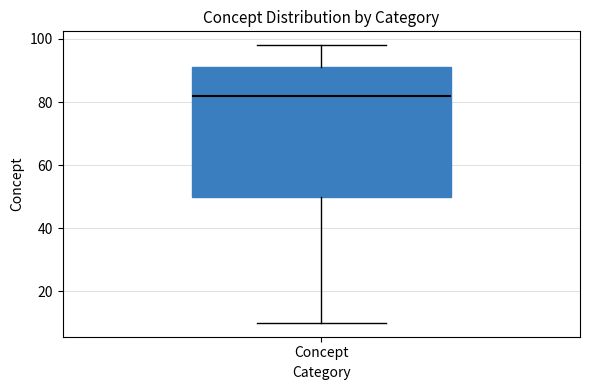

Where does the upper whisker of the box for Concept end on the y-axis? The values are not printed on the chart, so give them approximately, as read against the axis.

98